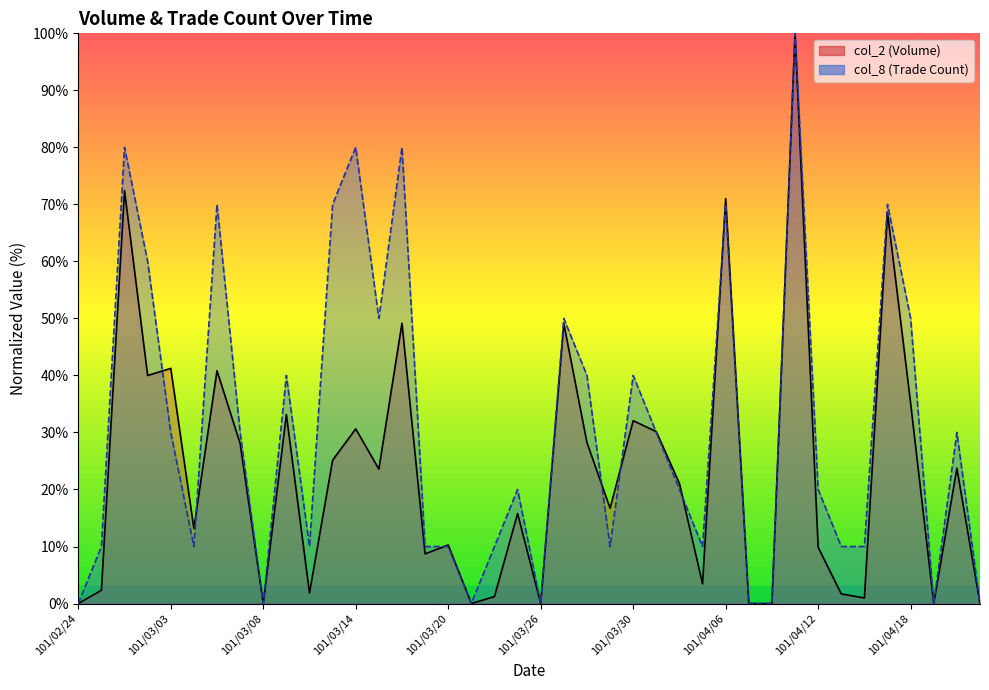

What is the difference between the col_8 values at 101/04/16 and 101/03/07?

20.0